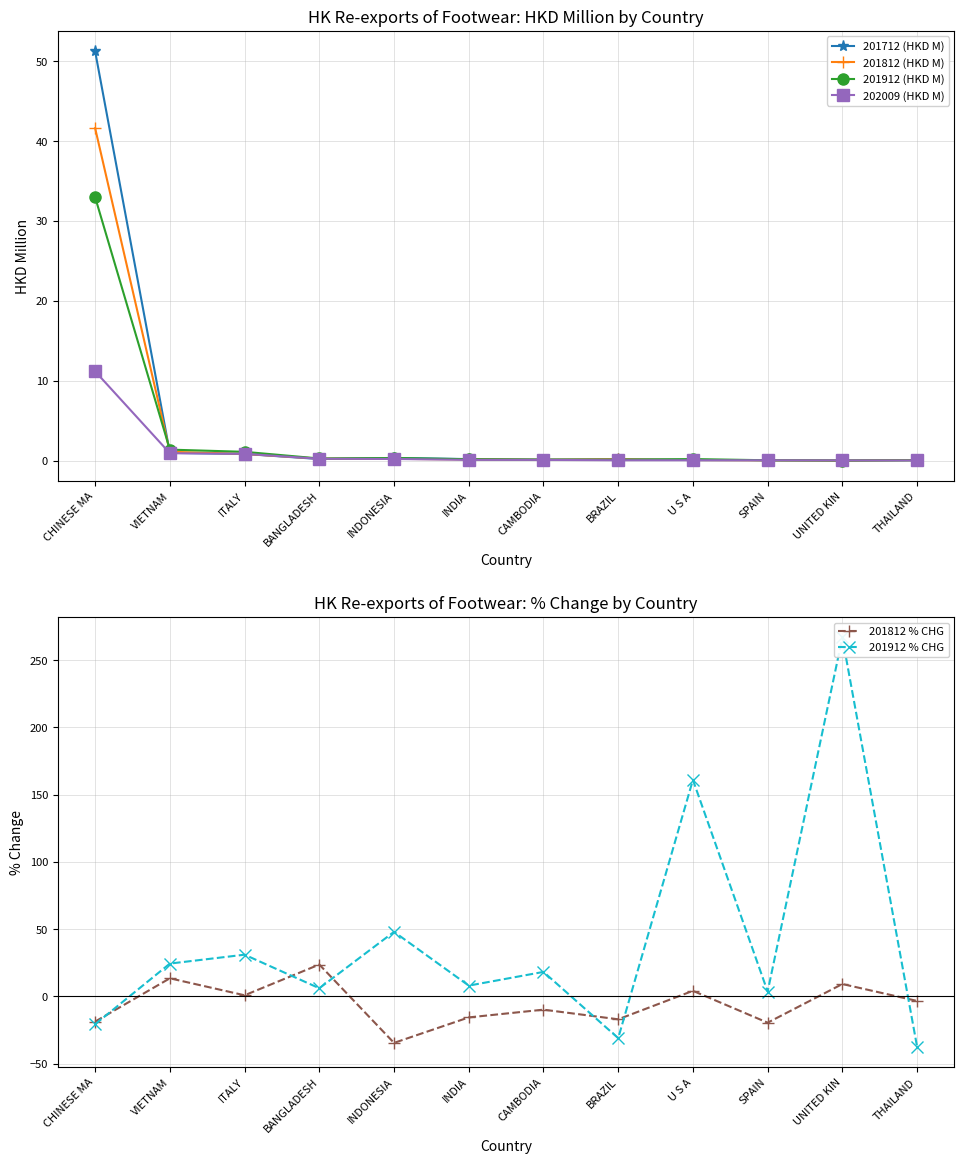

How many lines are shown in the chart?

6